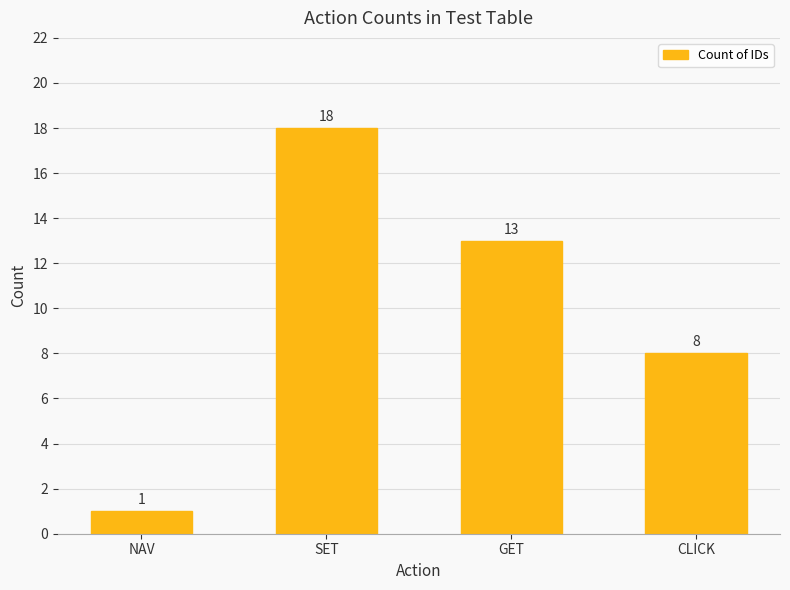

How many series are shown in this chart?

1